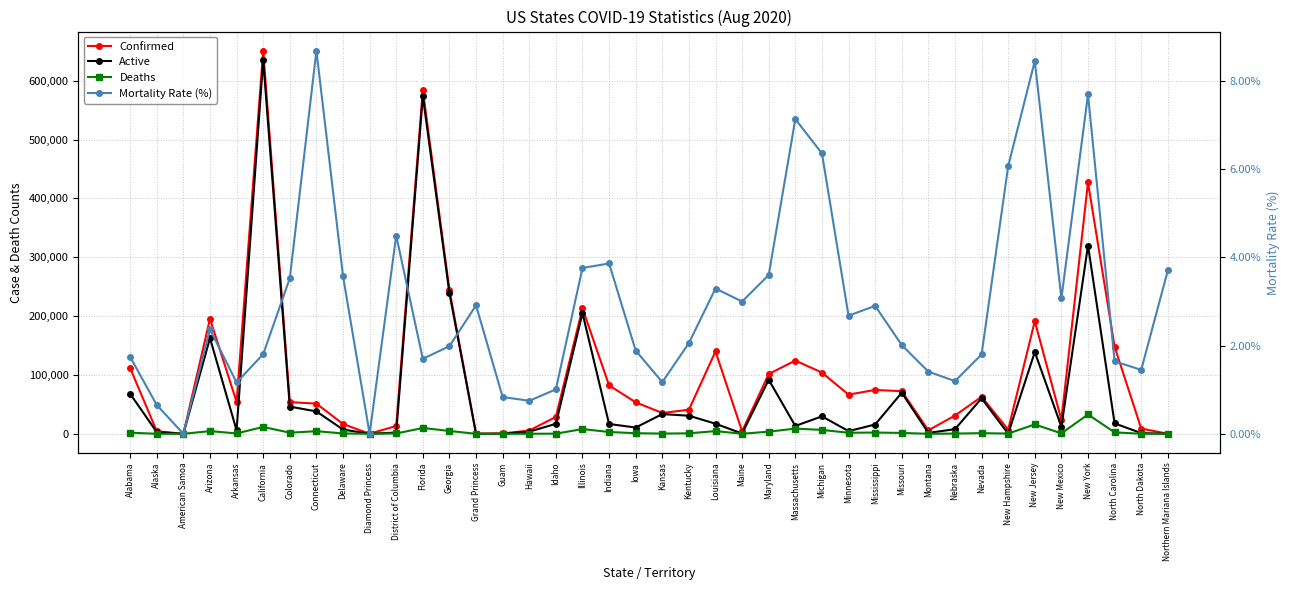

What are all the series names shown in the legend?

Confirmed, Active, Deaths, Mortality Rate (%)